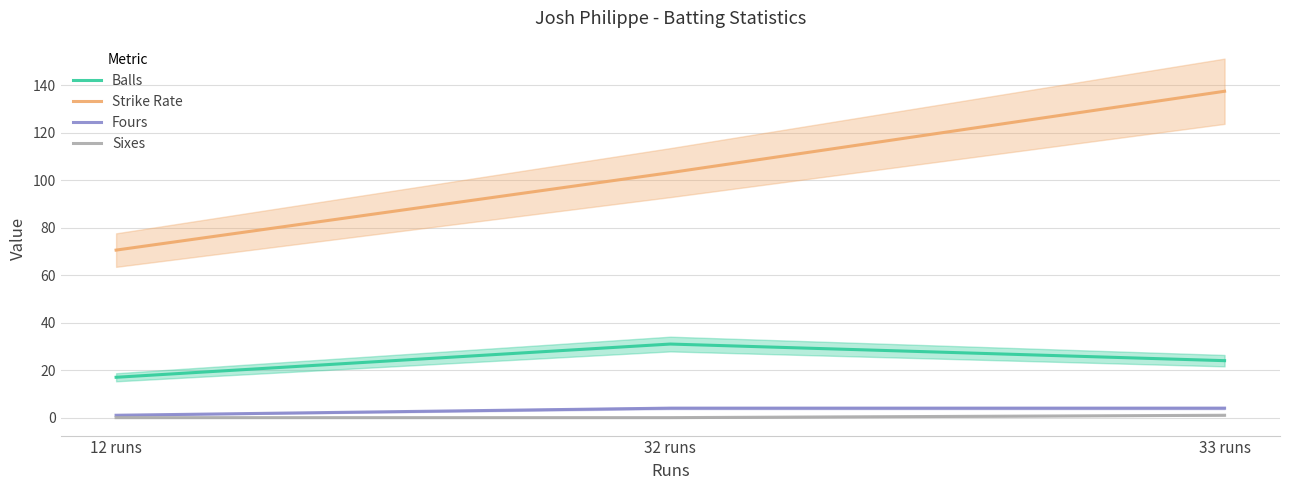

What are all the series names shown in the legend?

Balls, Strike Rate, Fours, Sixes